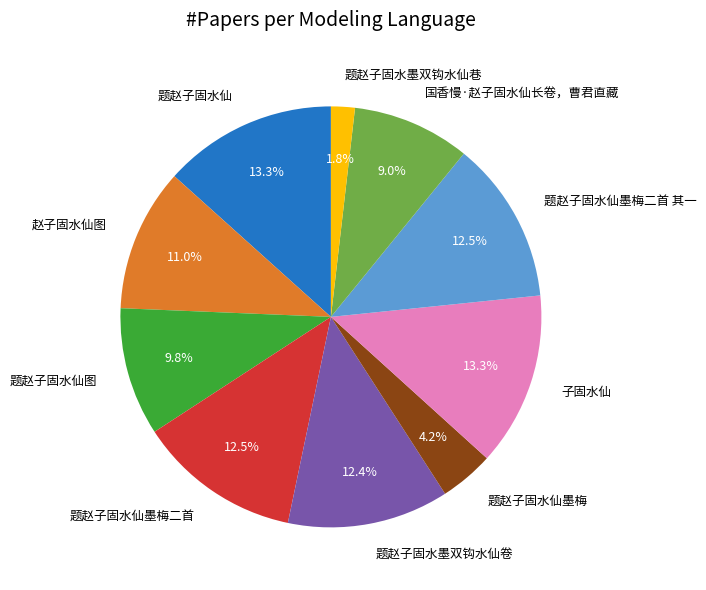

Count the number of slices in the pie.

10